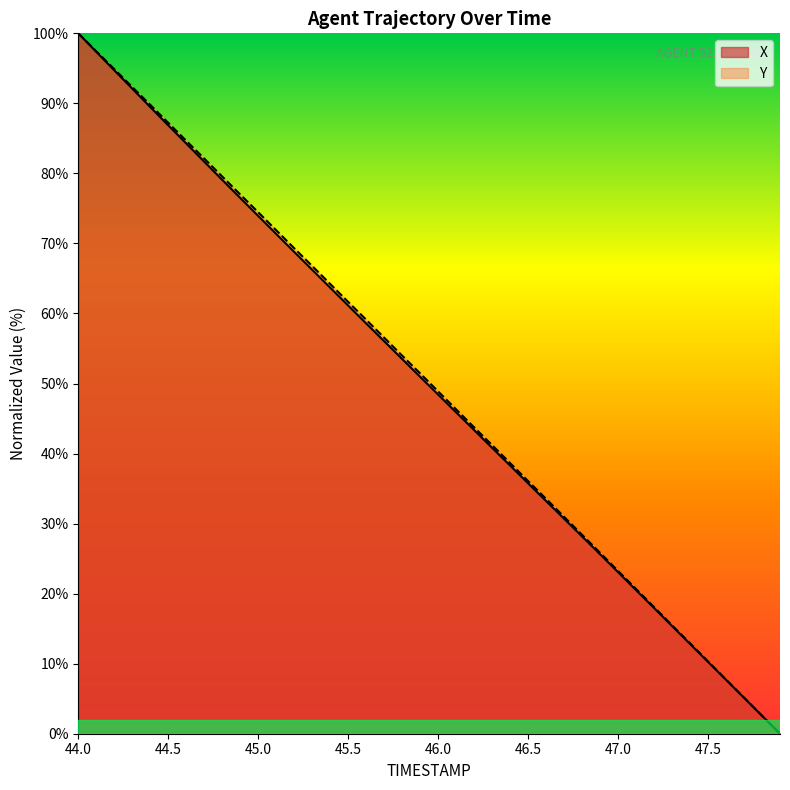

How many lines are shown in the chart?

2